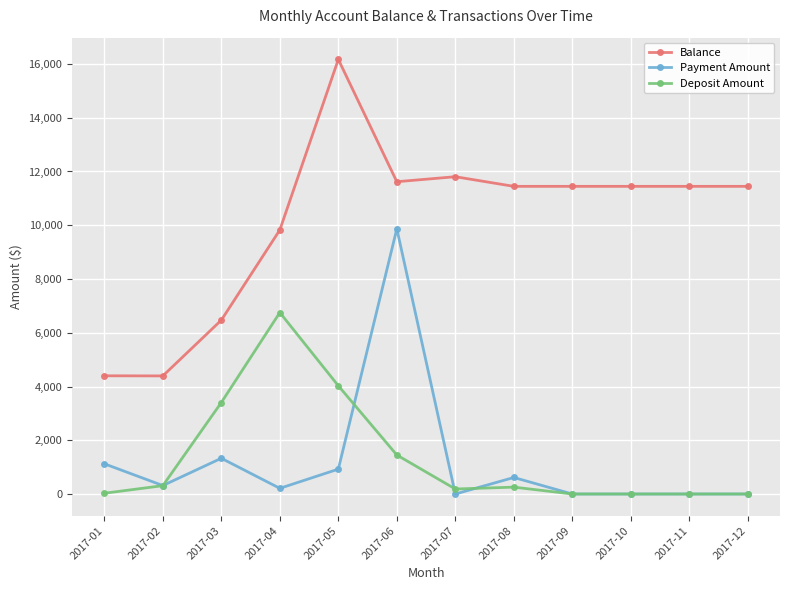

At which label is Payment Amount closest to 4933?

2017-03